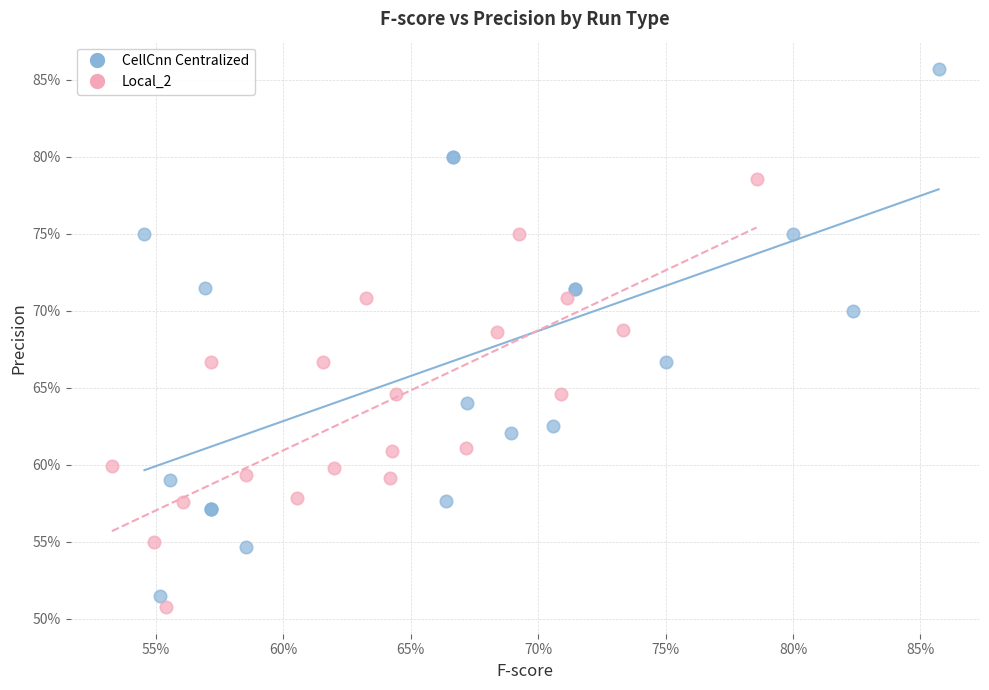

Which series reaches the minimum Y coordinate?

Local_2